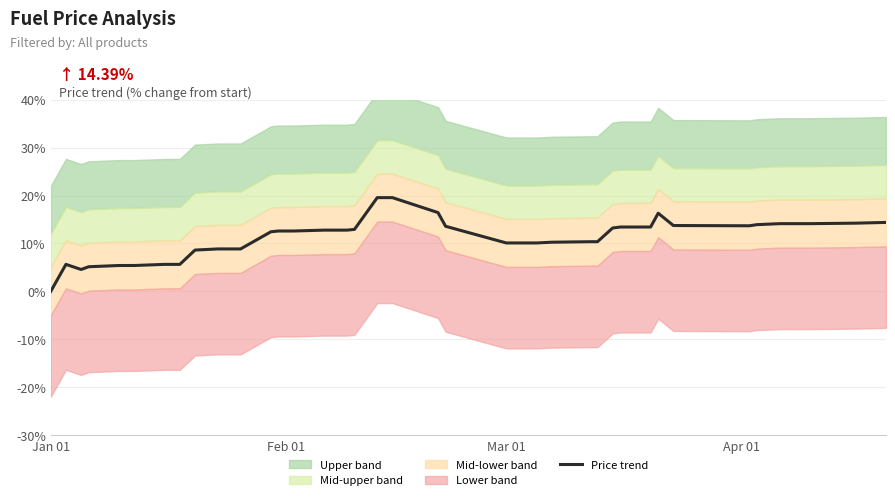

Reading left to right, list all the values displayed in this chart.

0.0	5.6	4.6	5.1	5.4	5.4	5.6	5.6	8.6	8.9	8.9	8.9	12.4	12.6	12.6	12.6	12.8	12.8	12.9	19.6	19.6	16.4	13.6	10.1	10.1	10.1	10.3	10.4	10.4	13.2	13.4	13.4	16.3	13.7	13.7	13.9	14.1	14.1	14.2	14.4